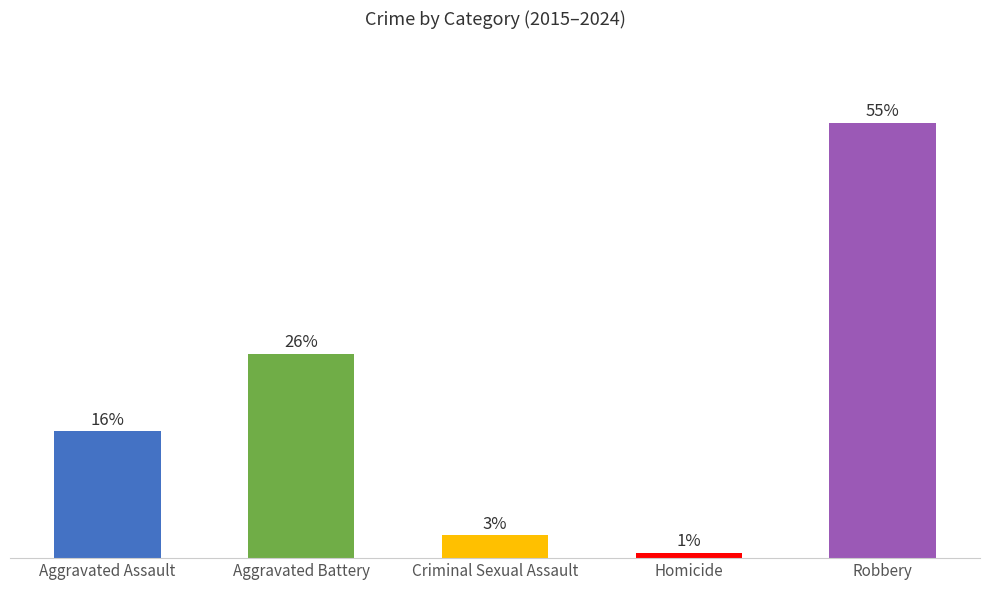

What is the label of the 3rd bar from the left?

Criminal Sexual Assault